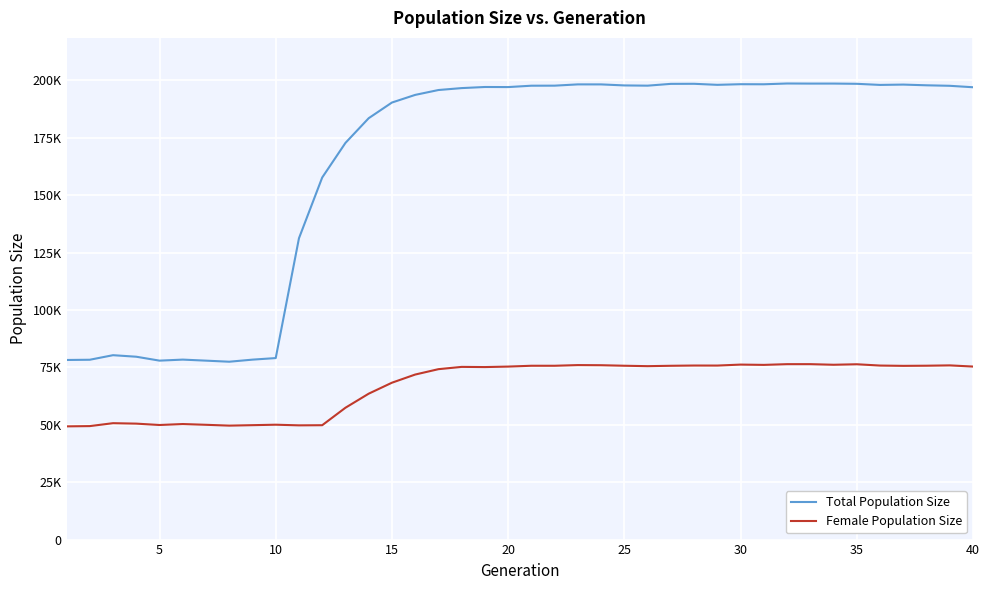

Which series has the widest spread of values?

Total Population Size